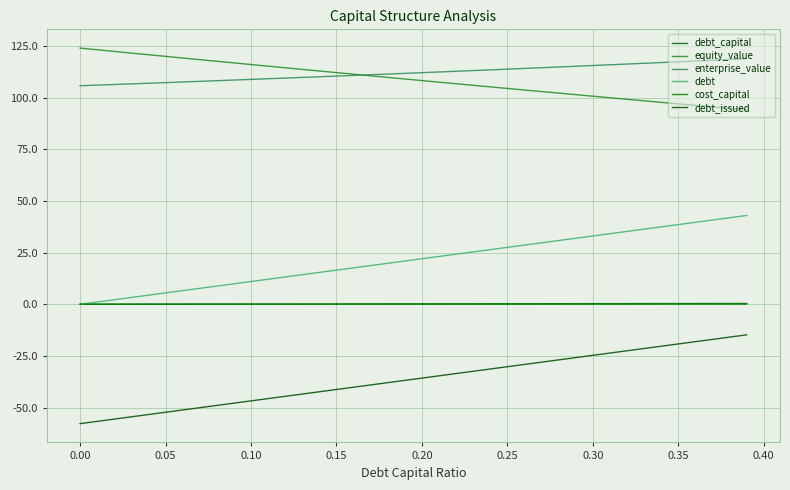

How many categories are shown in the chart?

40